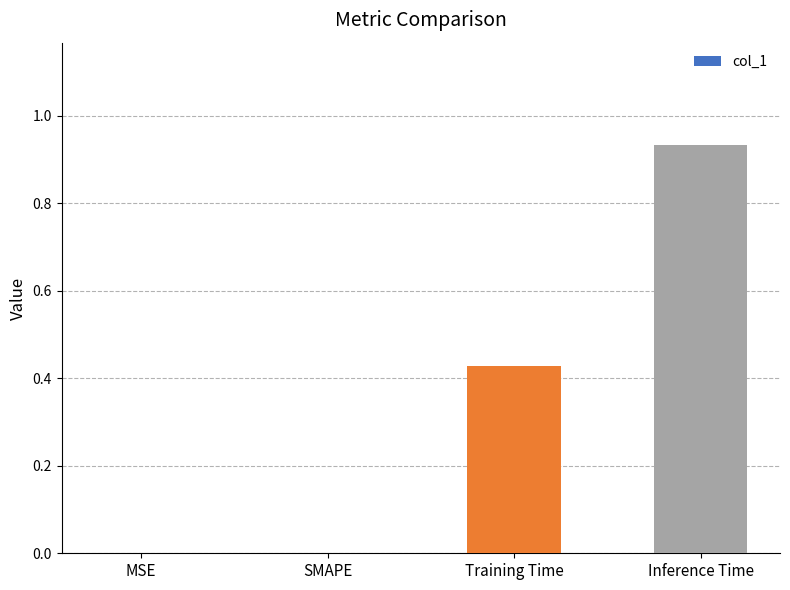

Which label corresponds to the largest value in the chart?

Inference Time